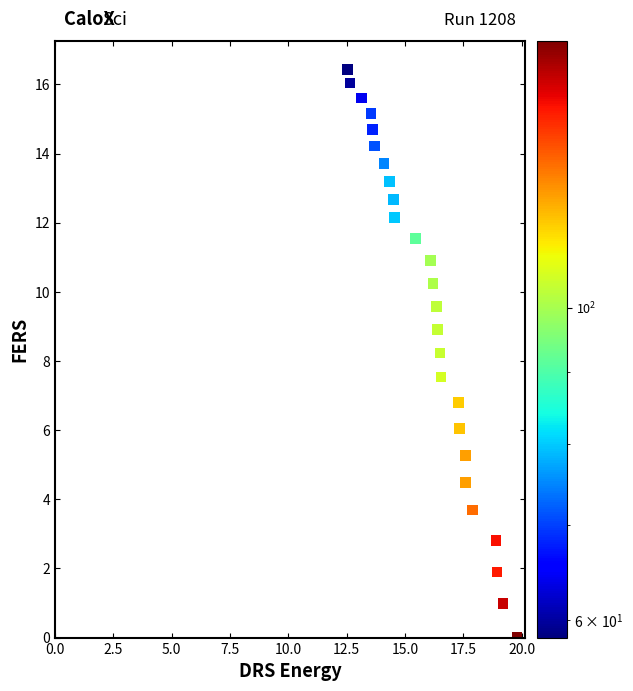

What Y value in the scatter plot is closest to 8?

8.2